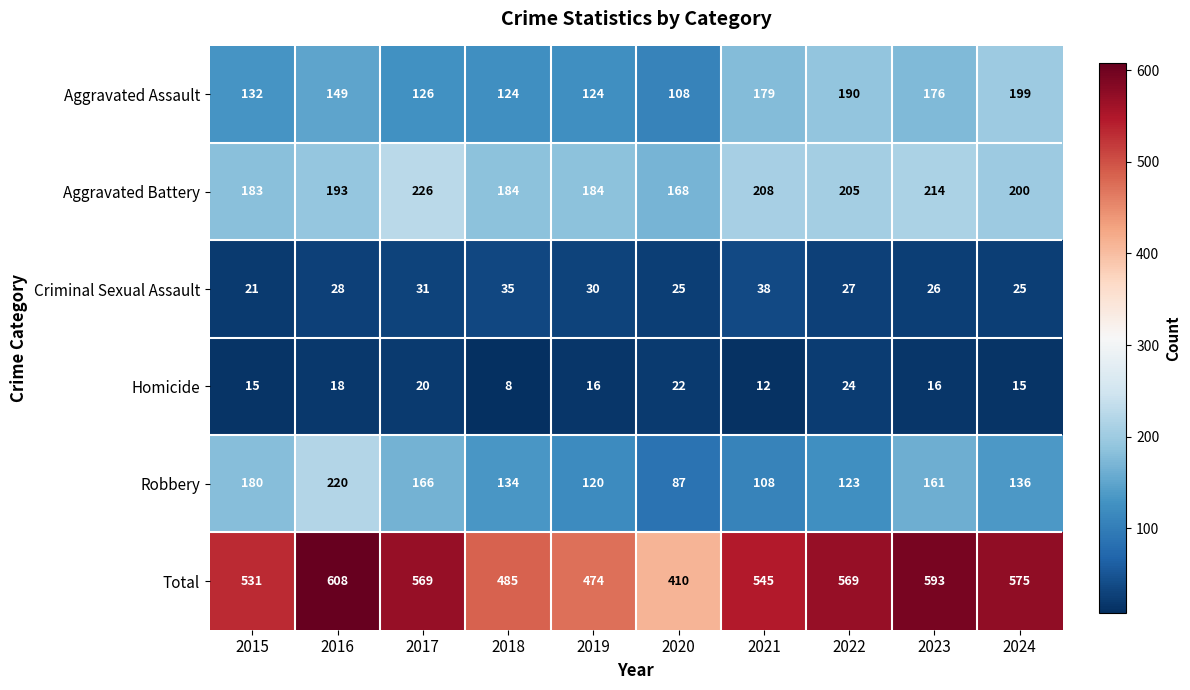

At 2018, list the series in order from largest to smallest.

Total, Aggravated Battery, Robbery, Aggravated Assault, Criminal Sexual Assault, Homicide